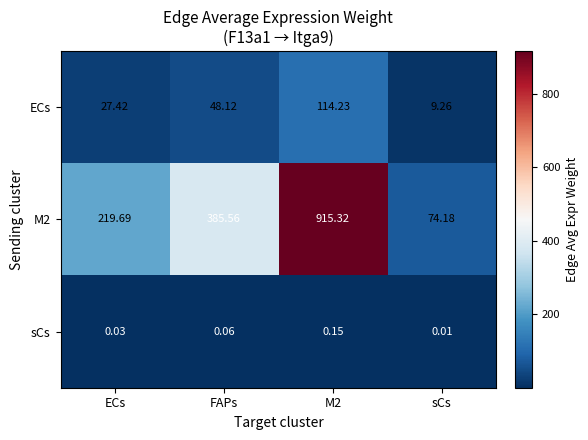

Which category has the lowest value across all series?

sCs